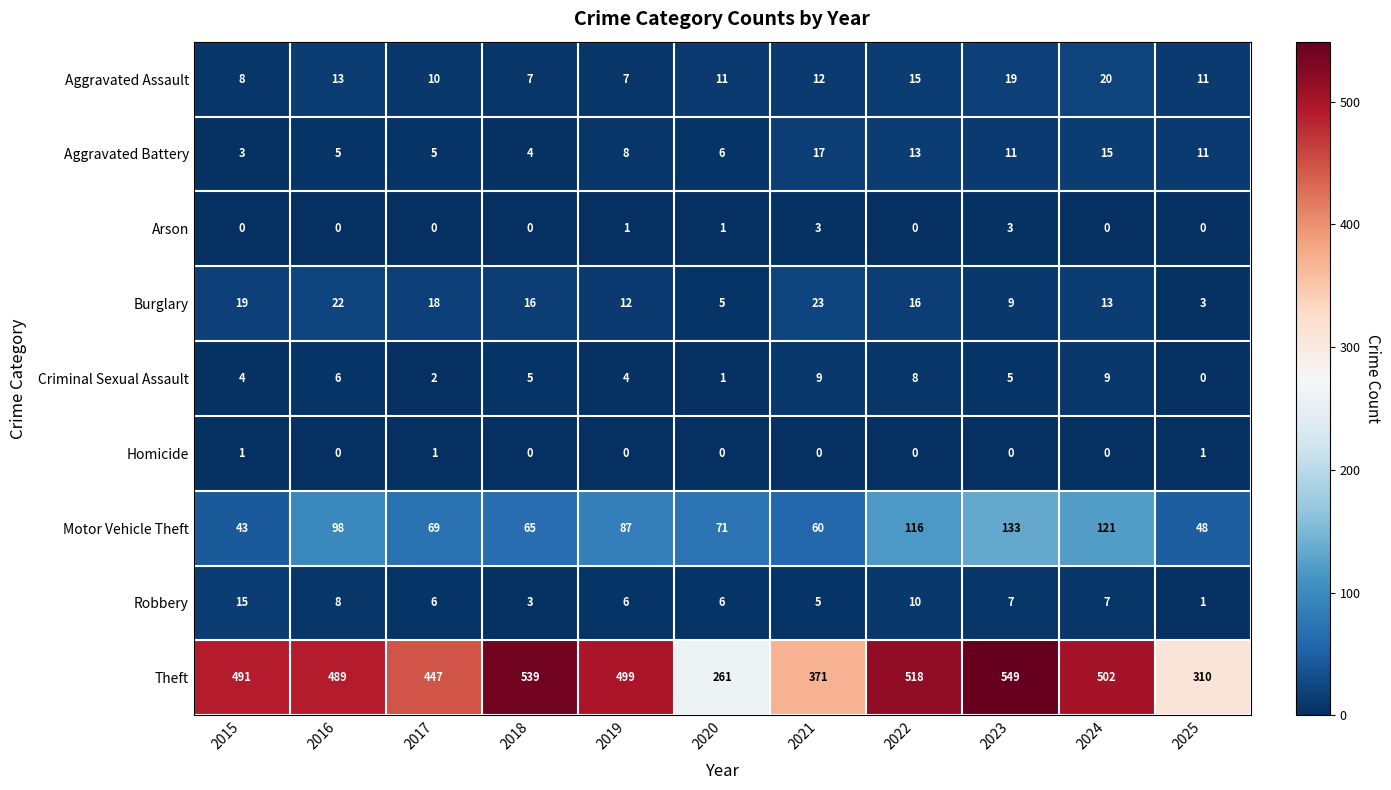

At which label does Burglary first exceed 16?

2015